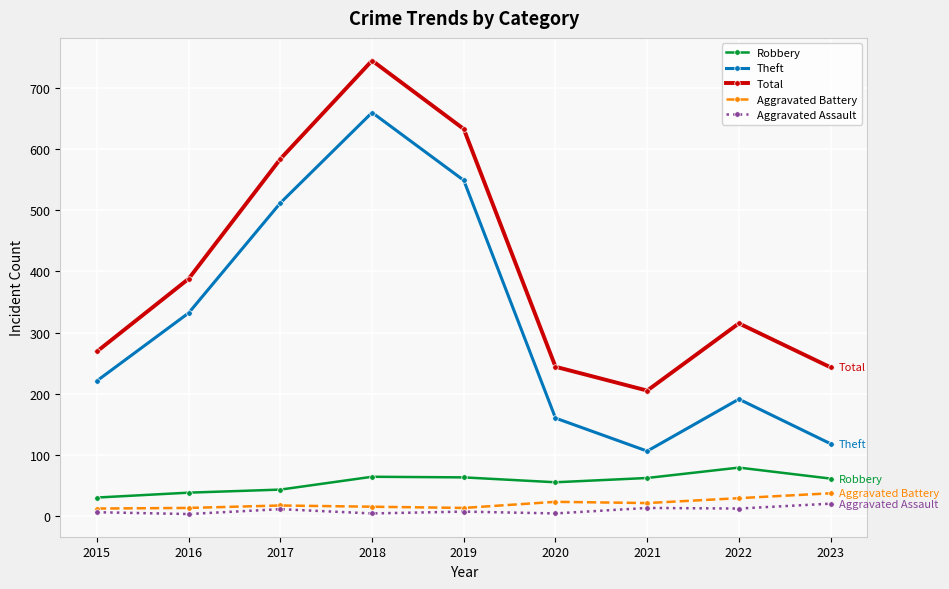

What is the spread (max minus min) of values at 2021?

192